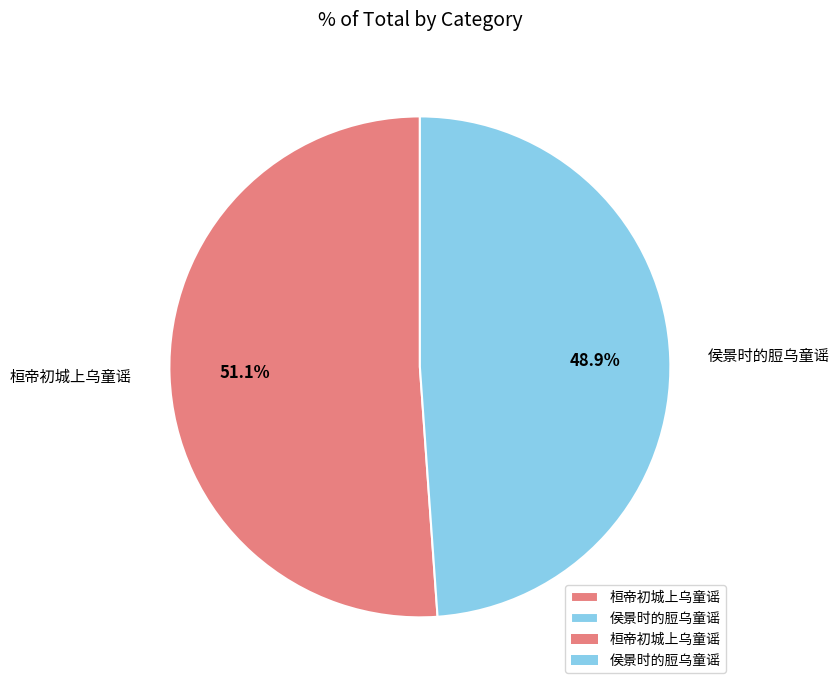

True or false: 桓帝初城上乌童谣 accounts for 51% of the total.

True